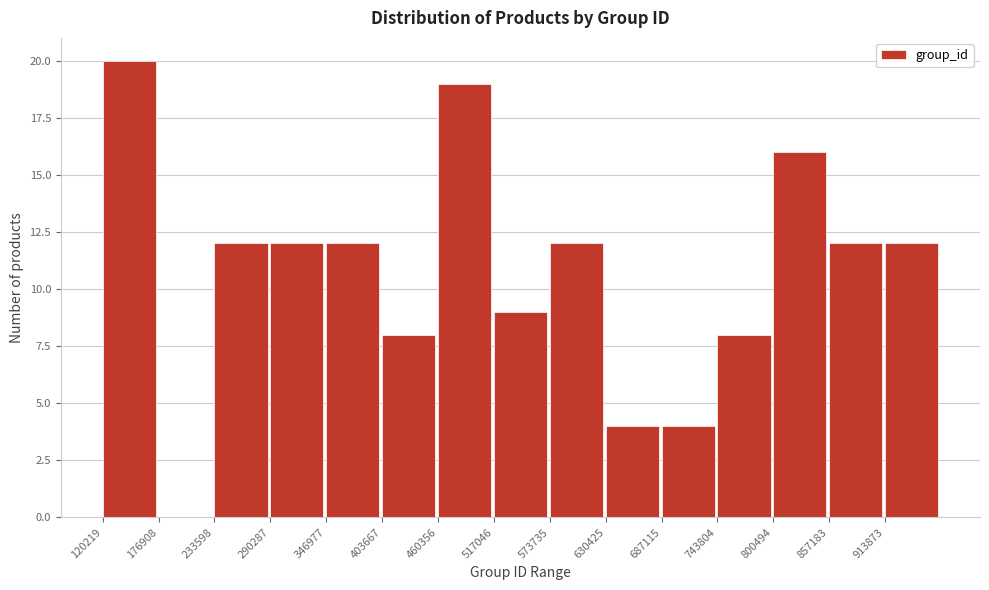

Reading left to right, list every bar in this chart as the range it spans on the x-axis followed by its height. Neither the bar edges nor the heights are printed on the chart, so give them approximately, as read against the axes.

120000 to 180000: 20
180000 to 230000: 0
230000 to 290000: 12
290000 to 350000: 12
350000 to 400000: 12
400000 to 460000: 8
460000 to 520000: 19
520000 to 570000: 9
570000 to 630000: 12
630000 to 690000: 4
690000 to 740000: 4
740000 to 800000: 8
800000 to 860000: 16
860000 to 910000: 12
910000 to 970000: 12